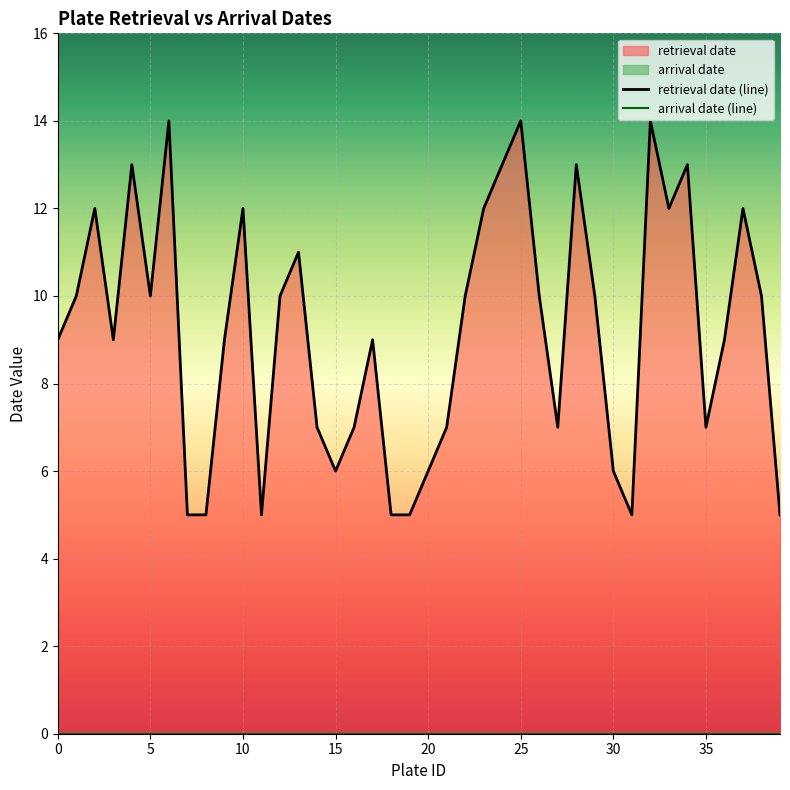

What is the greatest value displayed?

14